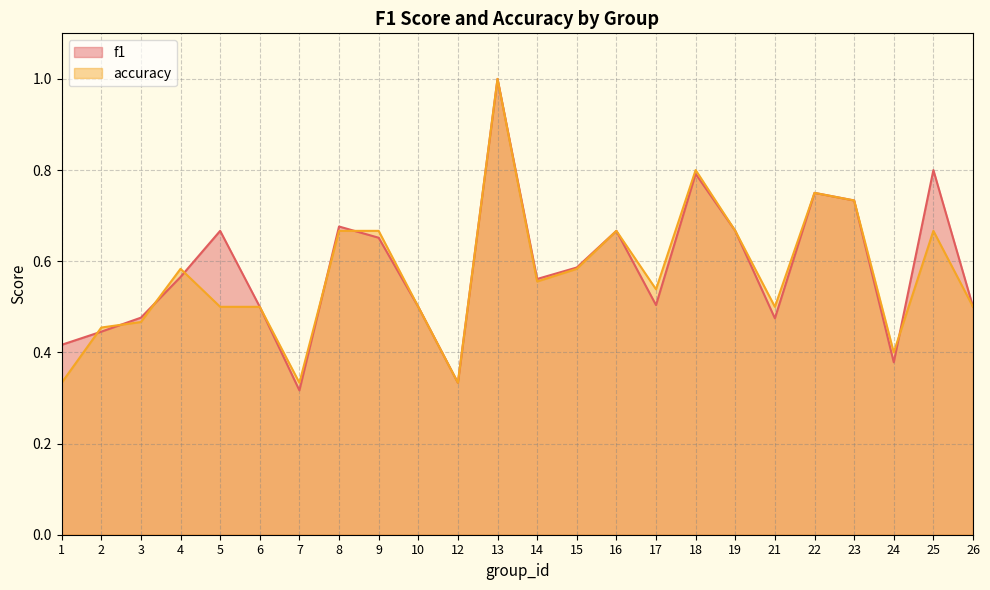

True or false: f1 and accuracy intersect in this chart.

True